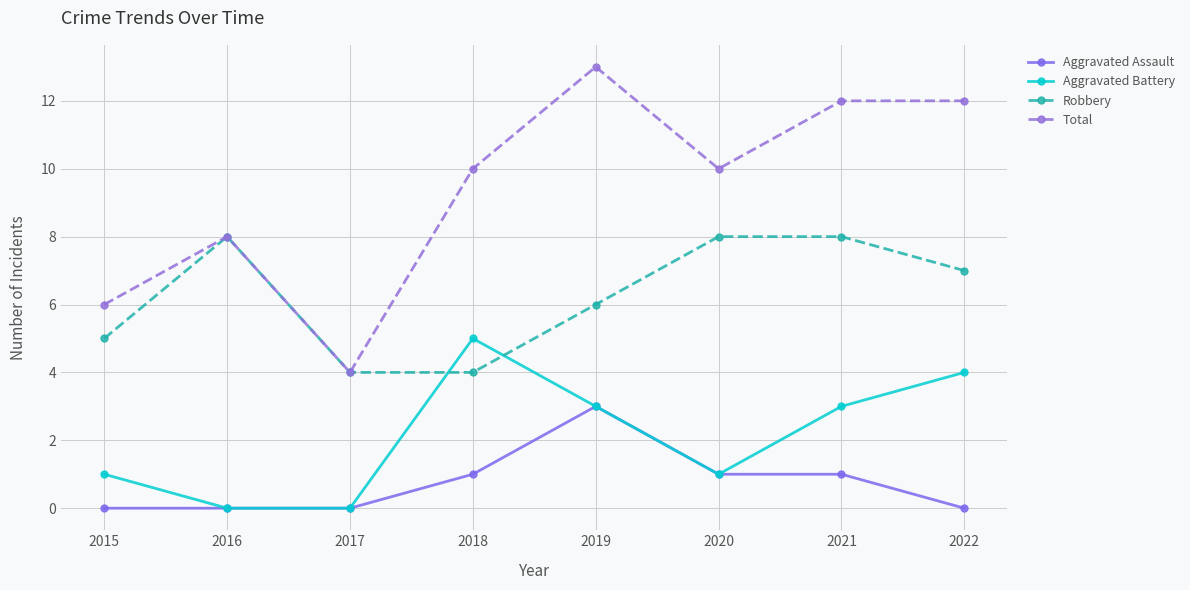

The value of Aggravated Assault at 2018 is 2. True or false?

False